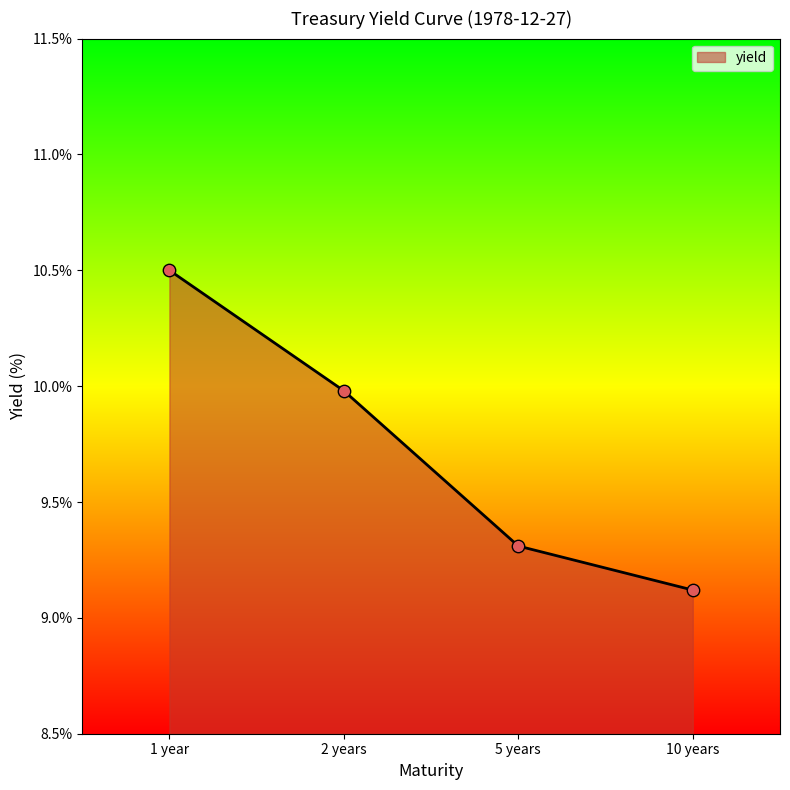

Which has a higher value, 10 years or 1 year?

1 year